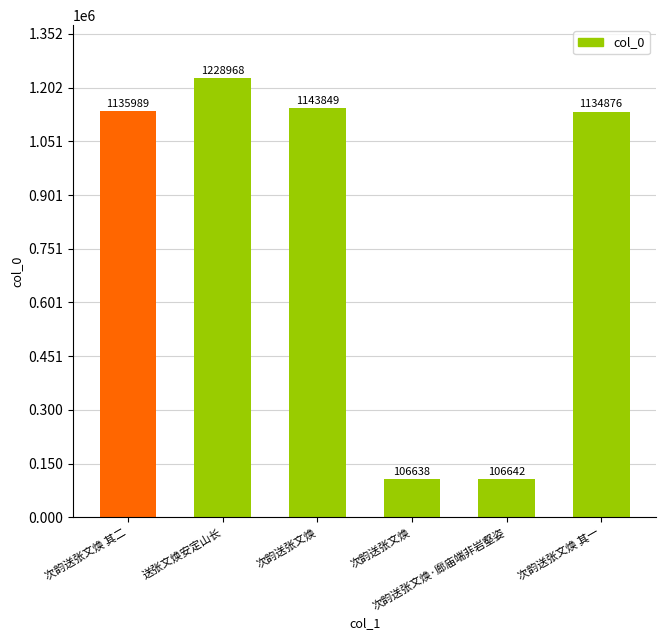

Which category has the lowest value across all series?

次韵送张文焕